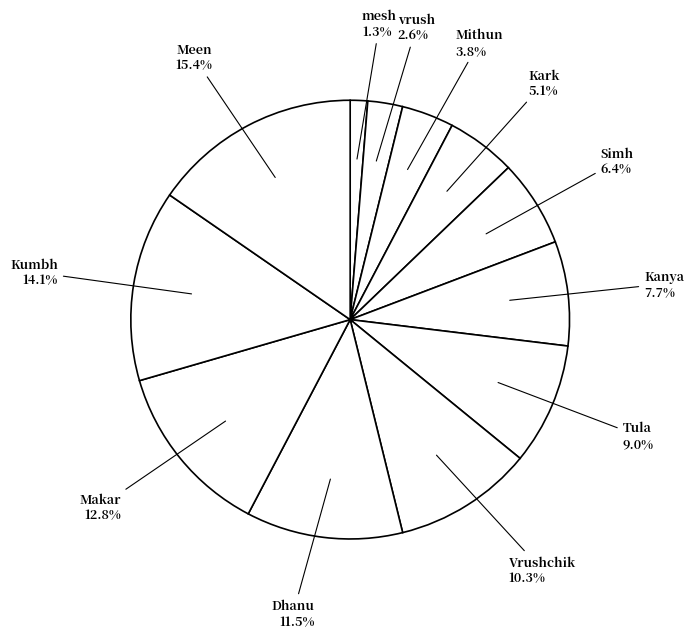

How many slices are in this pie chart?

12